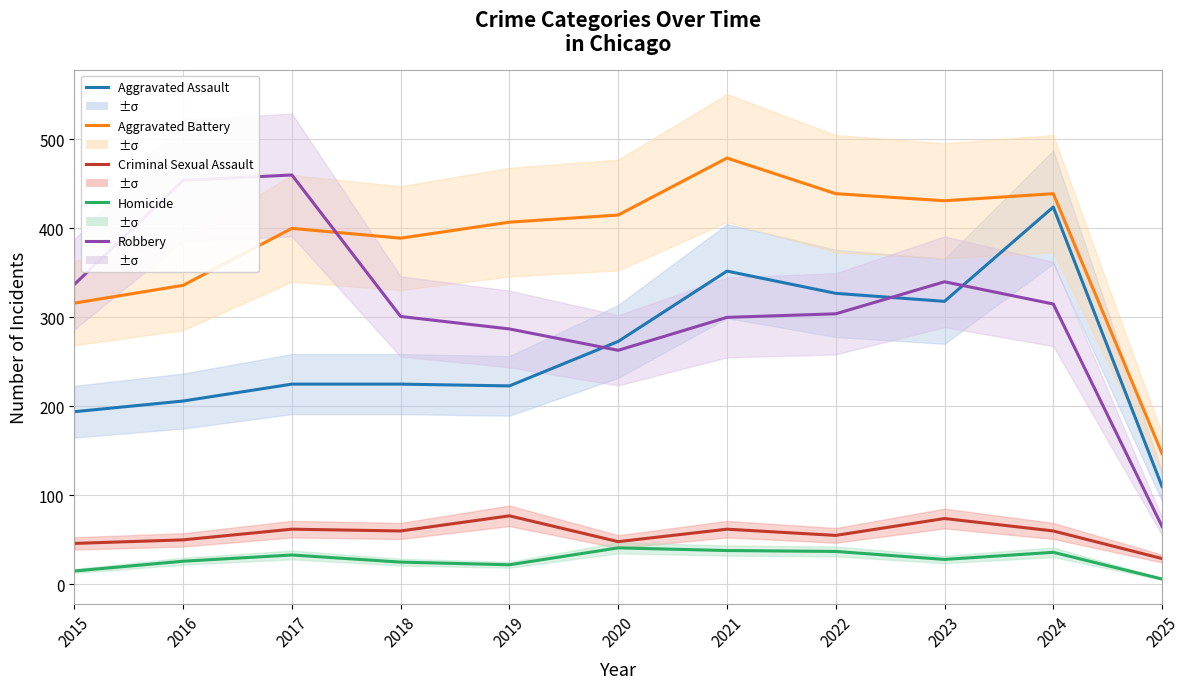

List the labels in order of Criminal Sexual Assault value, smallest first.

2025, 2015, 2020, 2016, 2022, 2018, 2024, 2017, 2021, 2023, 2019